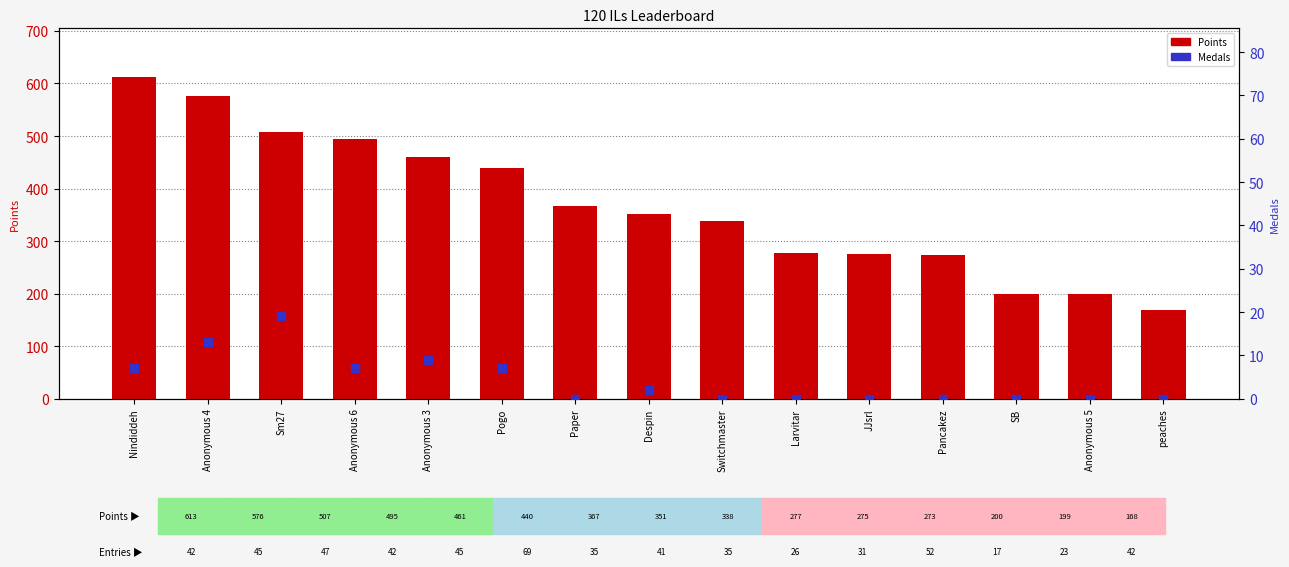

Which series has the widest spread of Y values?

Points